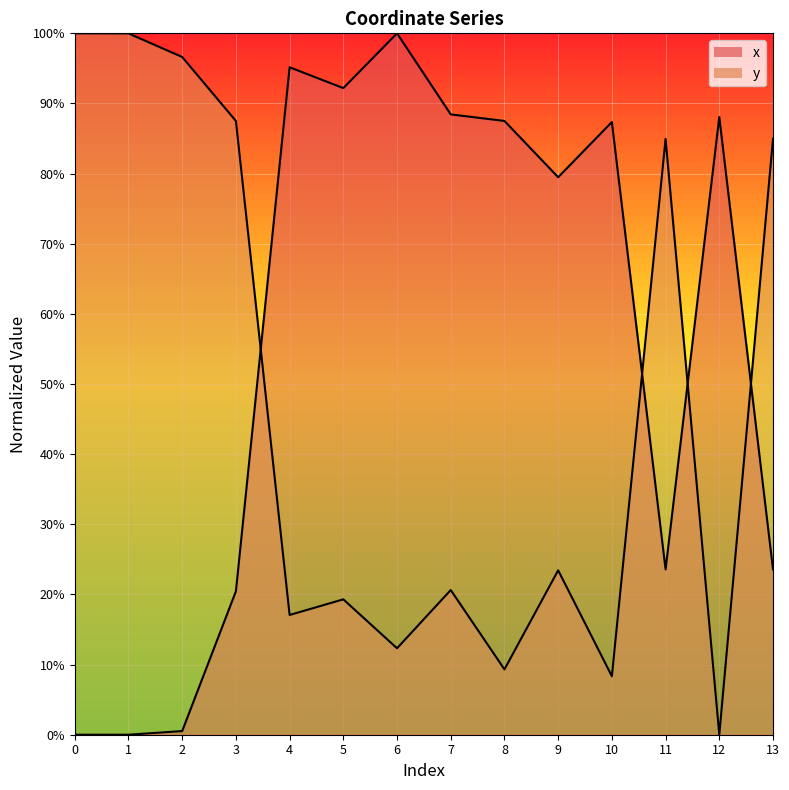

At 4, list the series in order from smallest to largest.

y, x